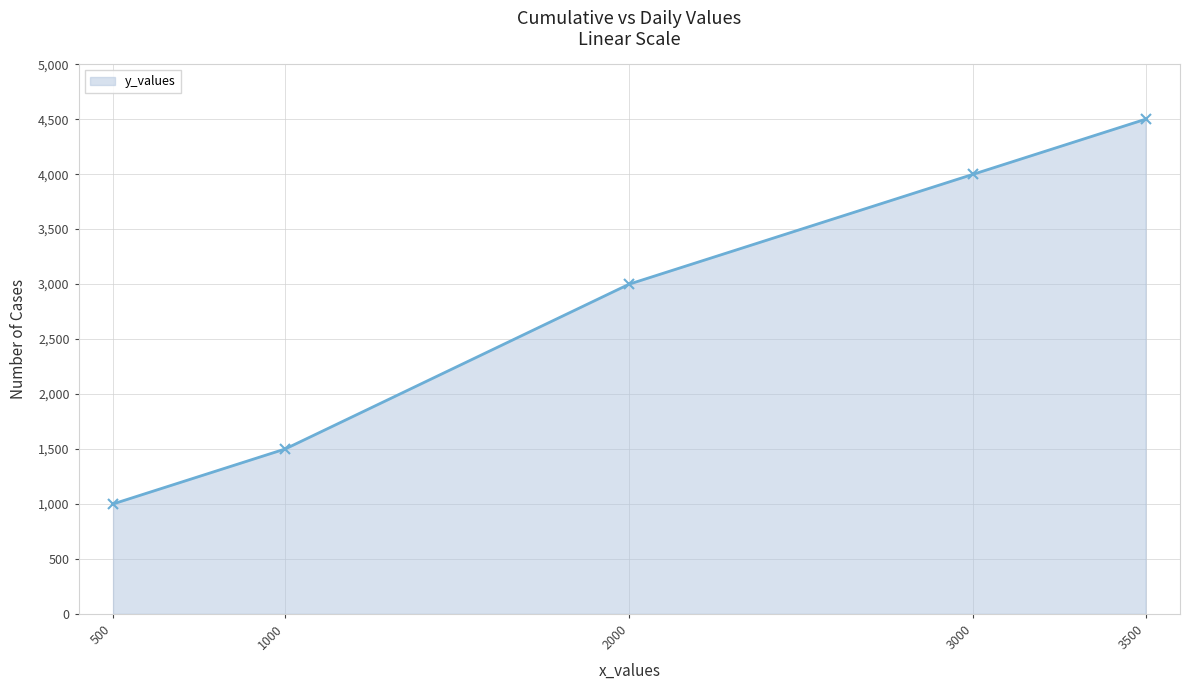

Which label corresponds to the largest value in the chart?

3500